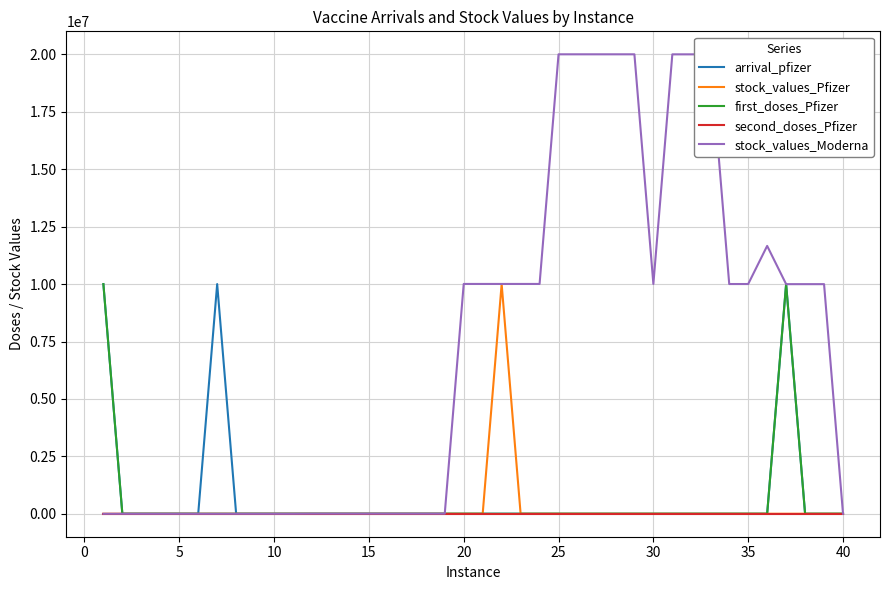

Which series has the widest spread of values?

stock_values_Moderna